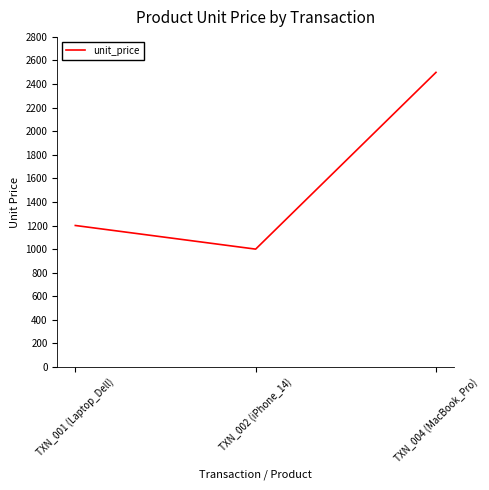

The chart shows a value of 1200.5 at TXN_001 (Laptop_Dell). True or false?

True